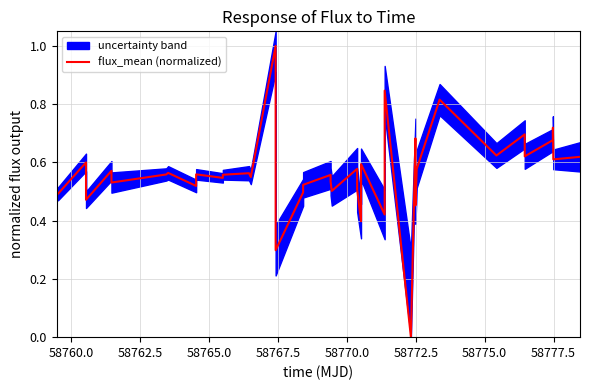

What is the maximum value for flux_mean (normalized)?

1.0